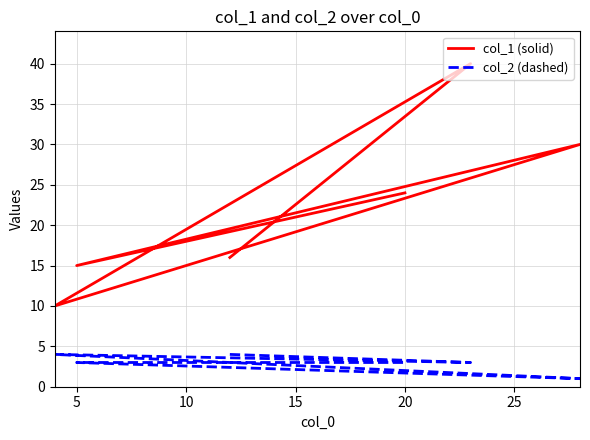

Which series has the largest range (max minus min)?

col_1 (solid)